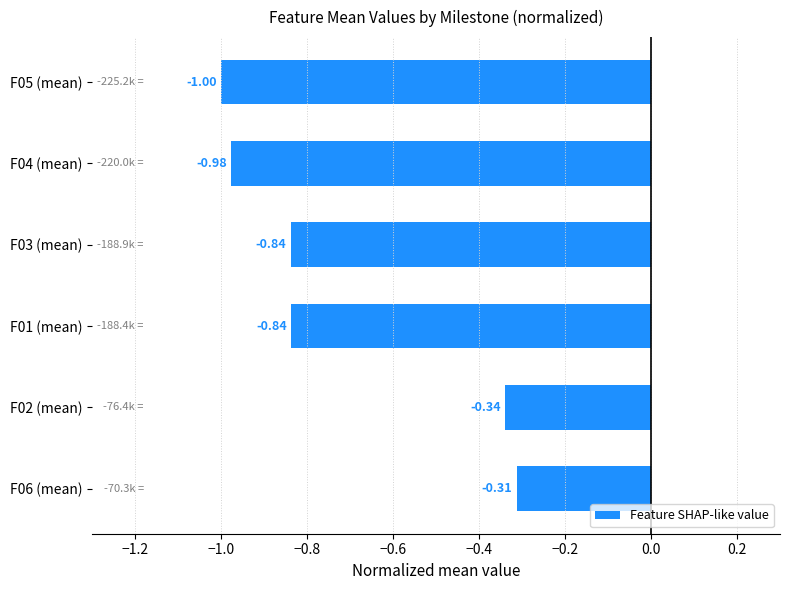

Which has a higher value, F02 (mean) or F03 (mean)?

F02 (mean)